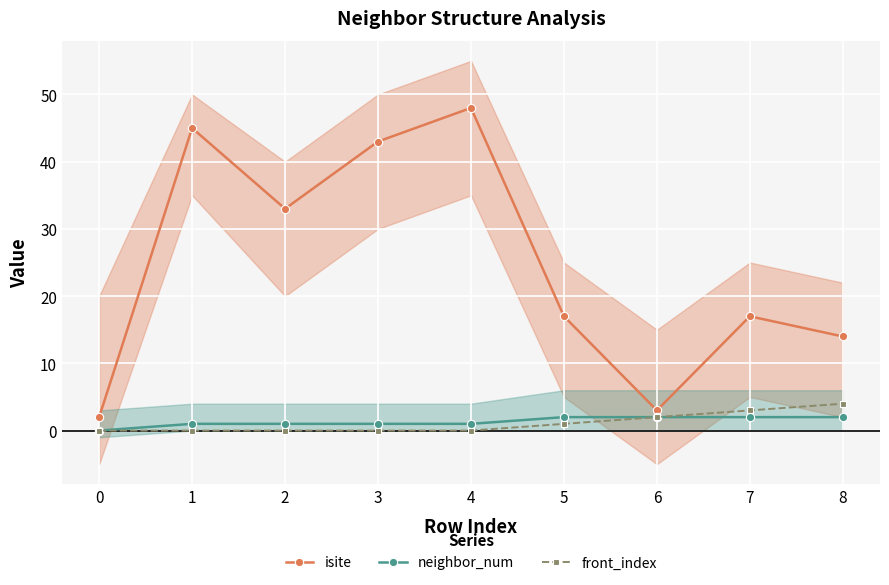

At 7, list the series in order from largest to smallest.

isite, front_index, neighbor_num